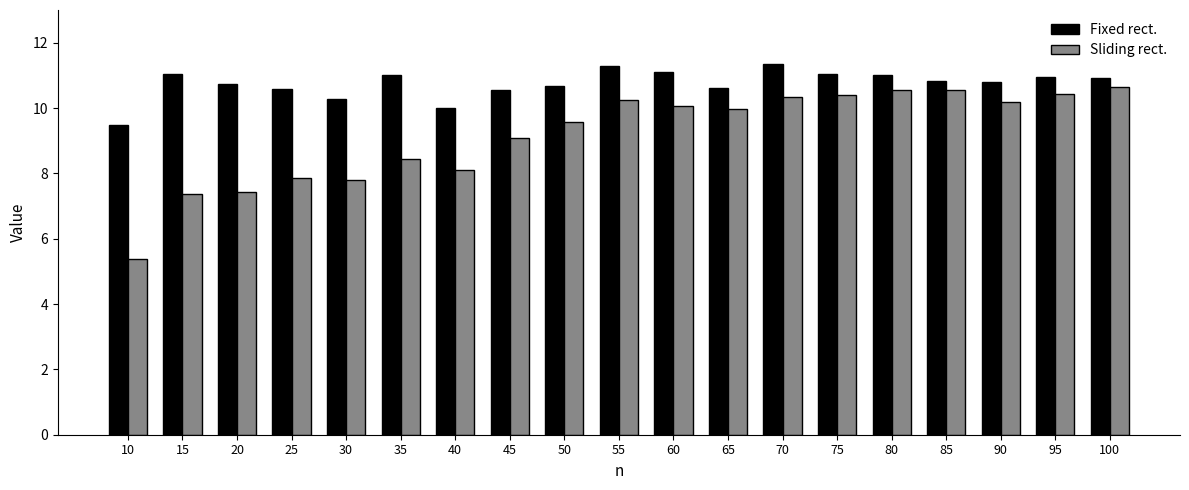

The Sliding rect. series shows 2.5 at 80. True or false?

False